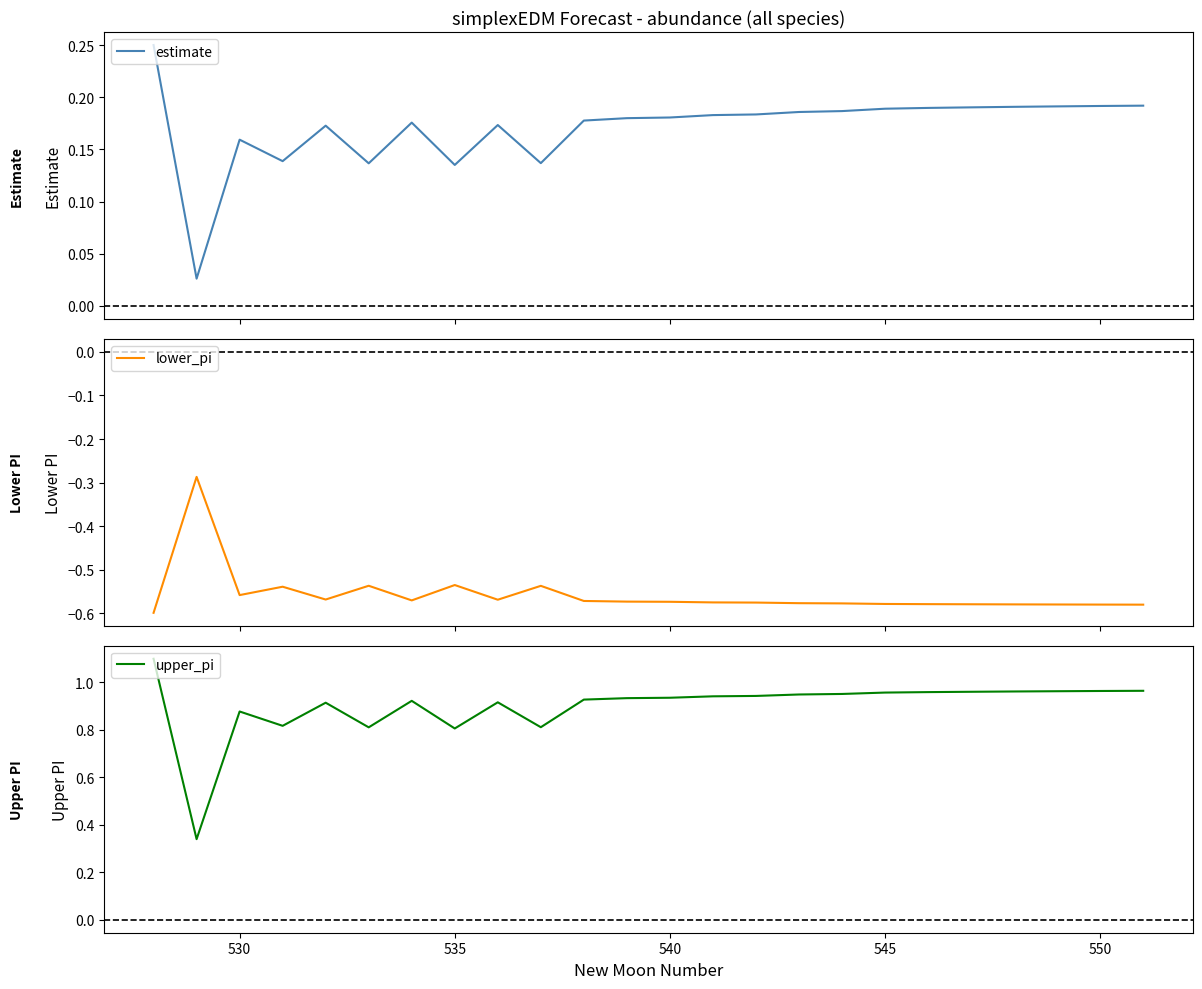

True or false: upper_pi has more than 1 interior local peaks.

True